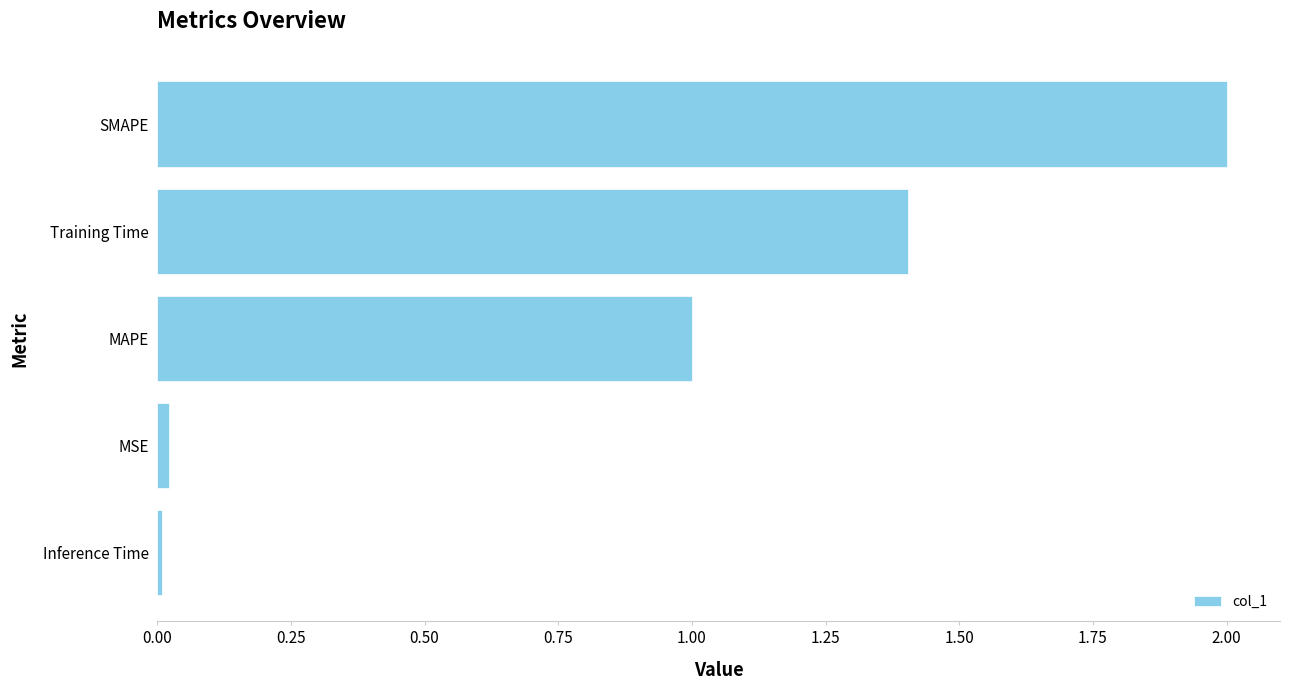

Between SMAPE and Inference Time, which is larger?

SMAPE